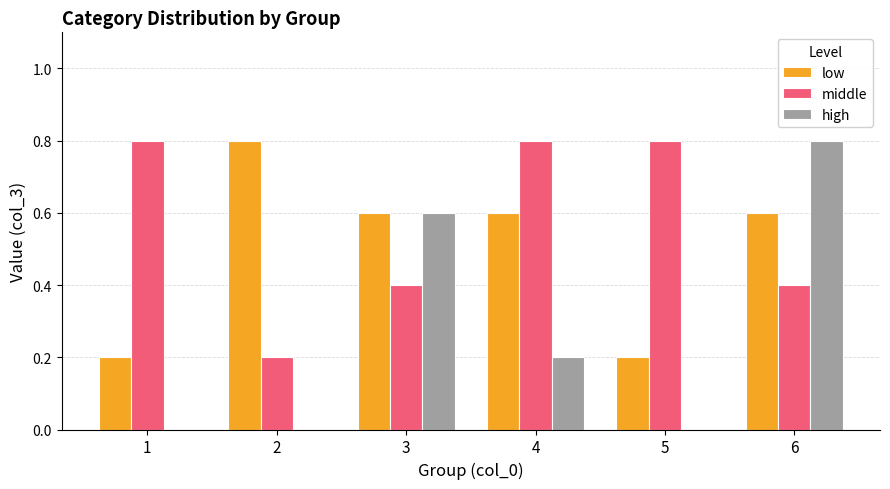

Which series has the largest total across all categories?

middle